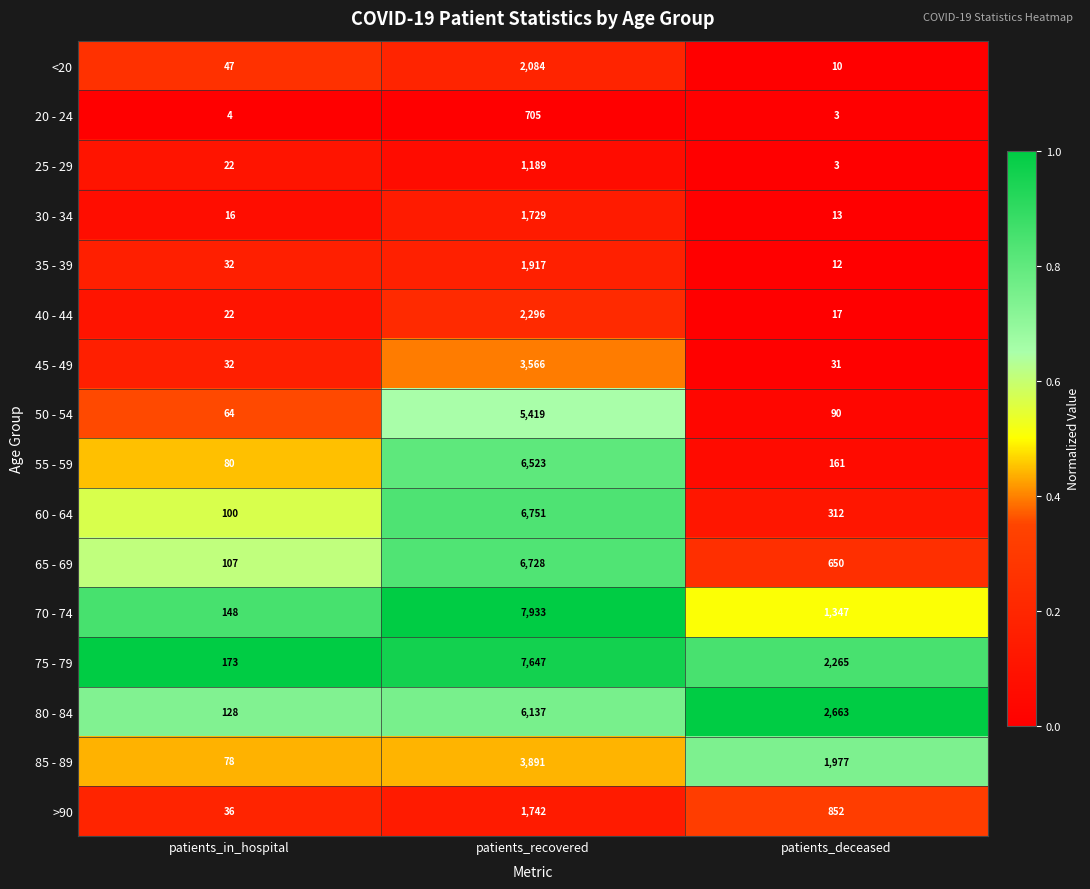

What is the average value of the 65 - 69 series?

2495